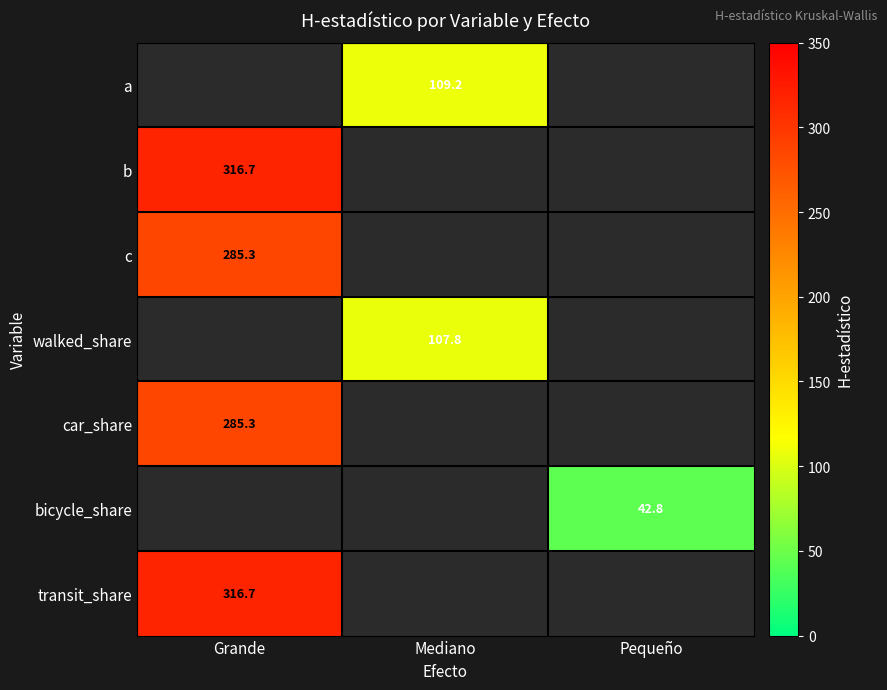

Where is transit_share nearest to the value 316?

Grande